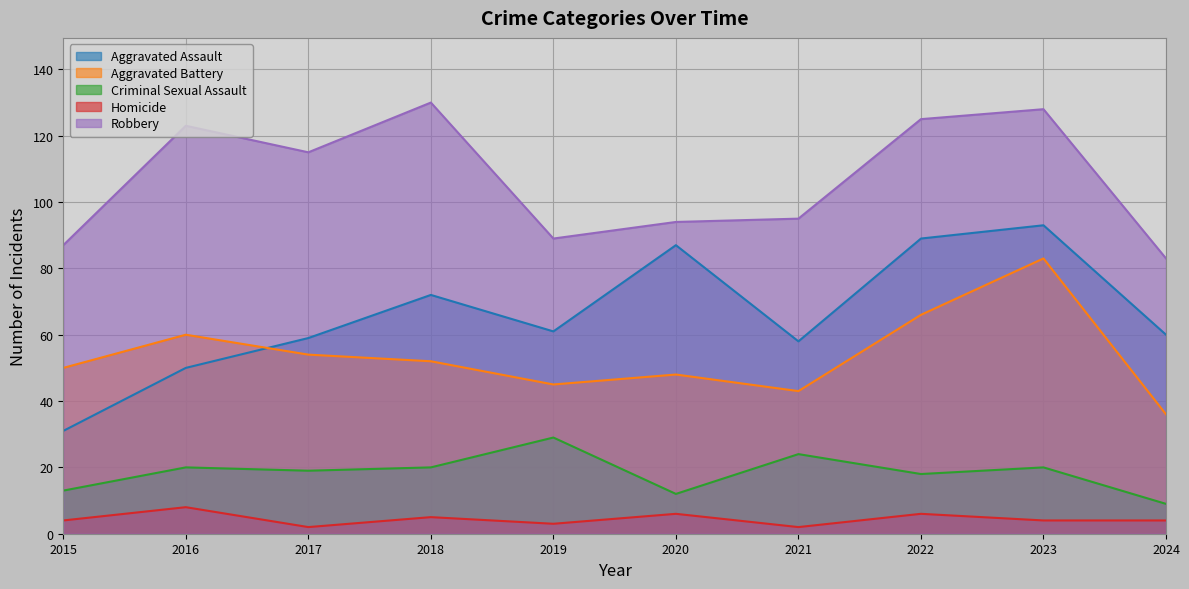

Which series has the largest total across all categories?

Robbery